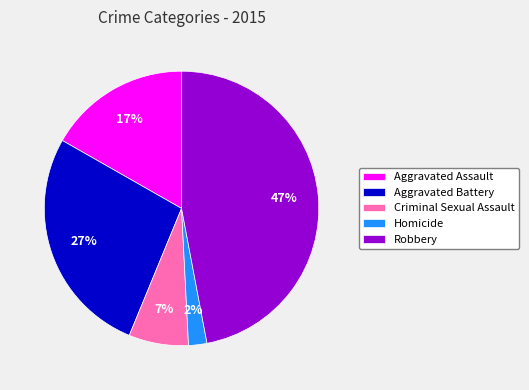

Which slice is the smallest?

Homicide